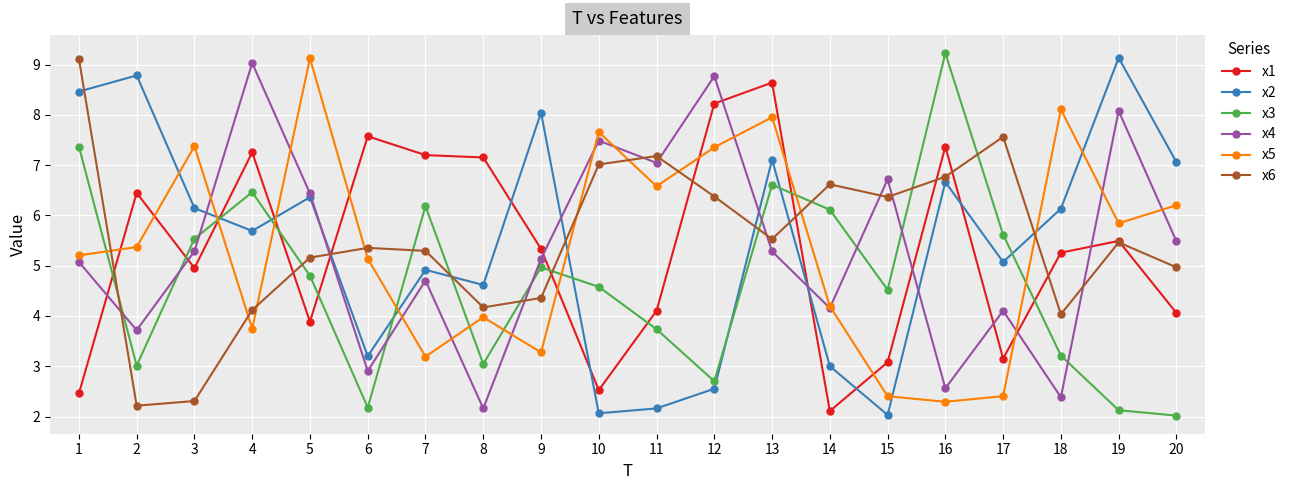

How many lines are shown in the chart?

6